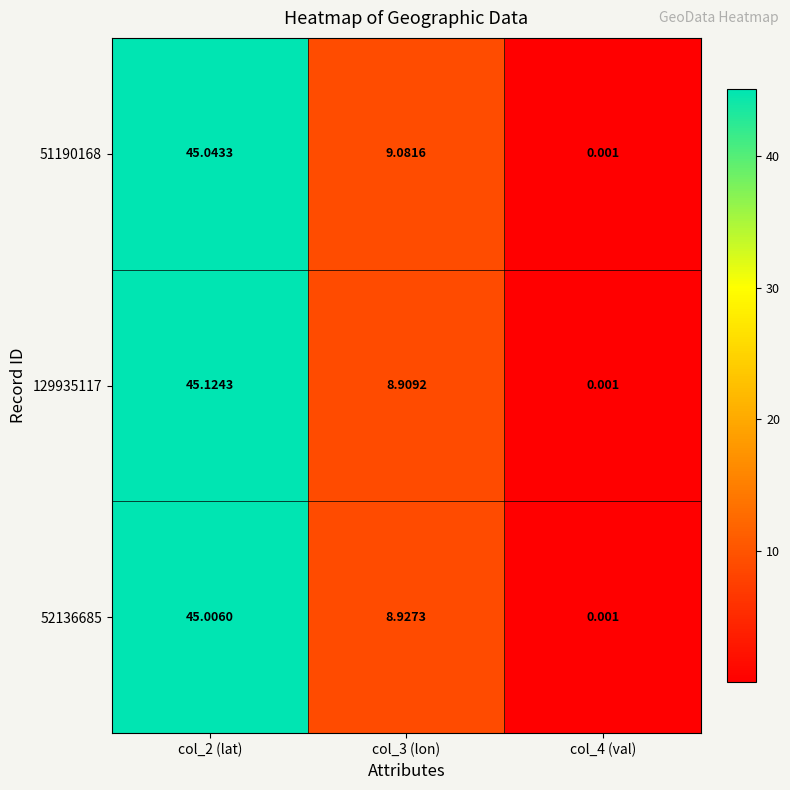

Is the value of 52136685 at col_2 (lat) greater than the value of 51190168 at col_3 (lon)?

Yes